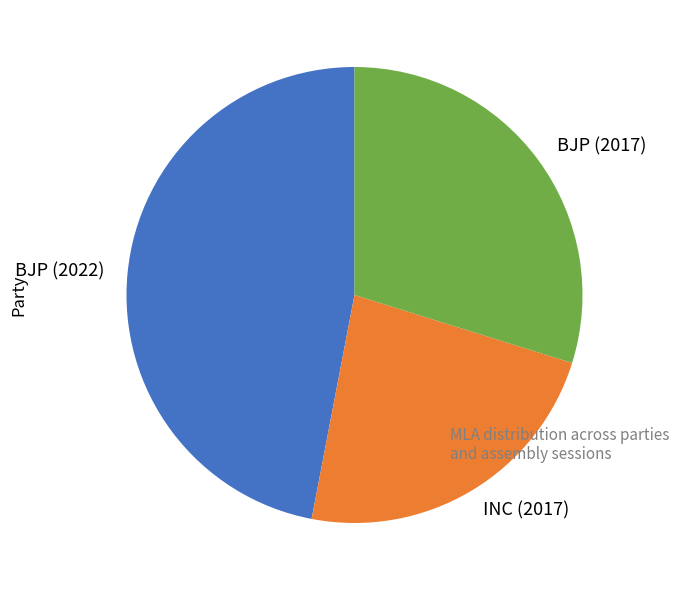

What is the largest slice in the pie chart?

BJP (2022)